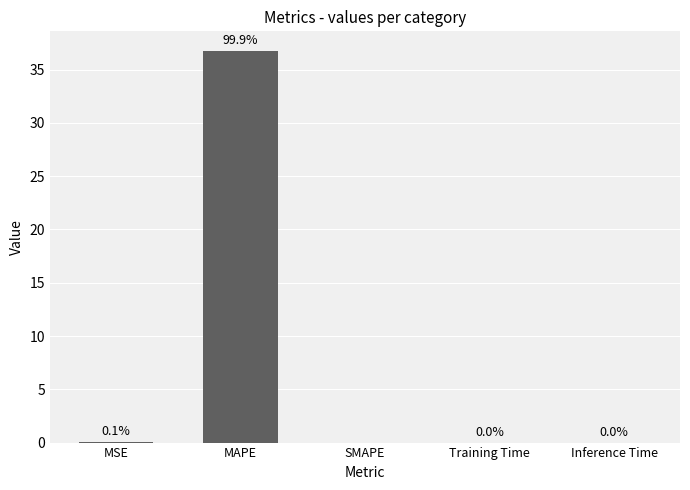

Is it true that the value at SMAPE is 0.0?

True